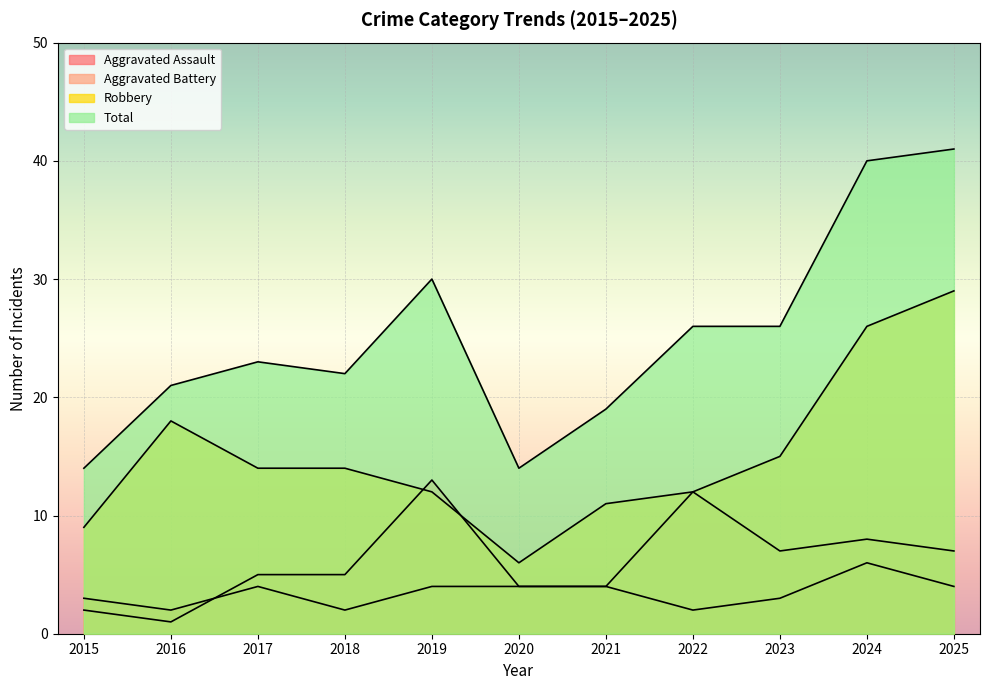

At 2016, list the series in order from largest to smallest.

Total, Robbery, Aggravated Assault, Aggravated Battery